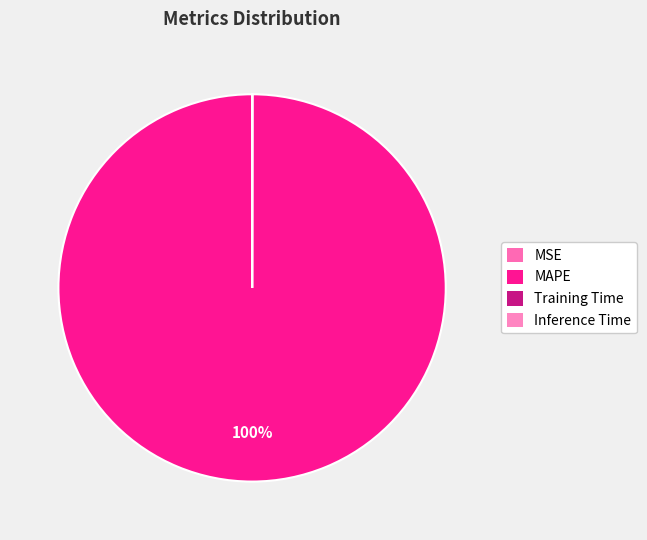

What is the largest slice in the pie chart?

MAPE